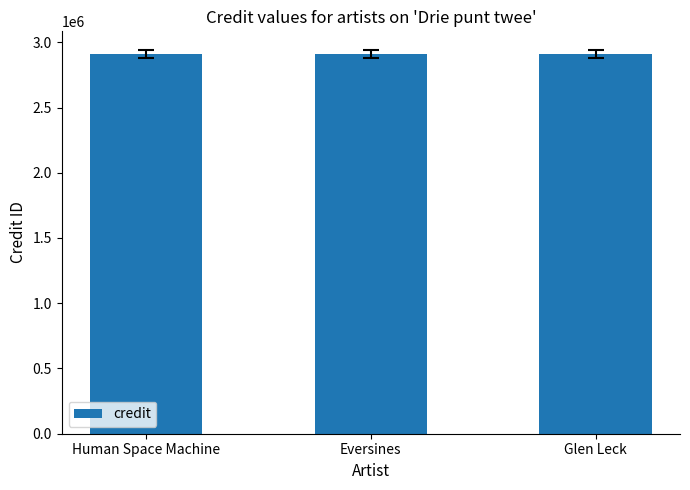

The credit series shows 1170982 at Glen Leck. True or false?

False